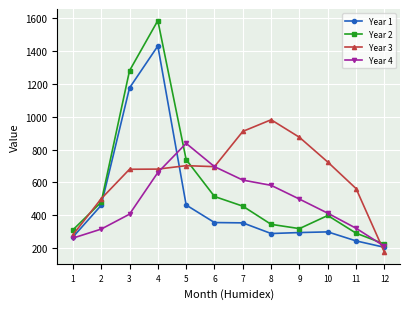

Which series changed the most between 3 and 7?

Year 2